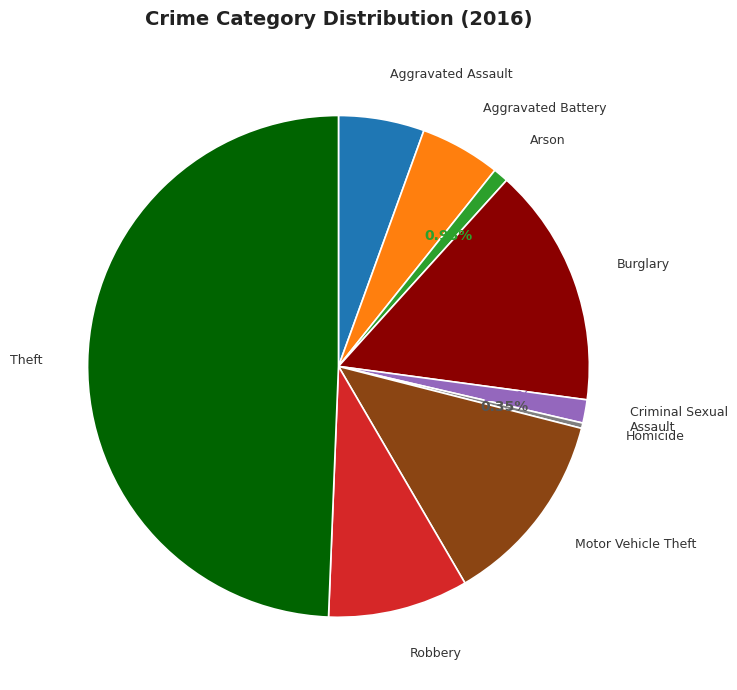

To the nearest percent, what portion does Aggravated Battery represent?

5%